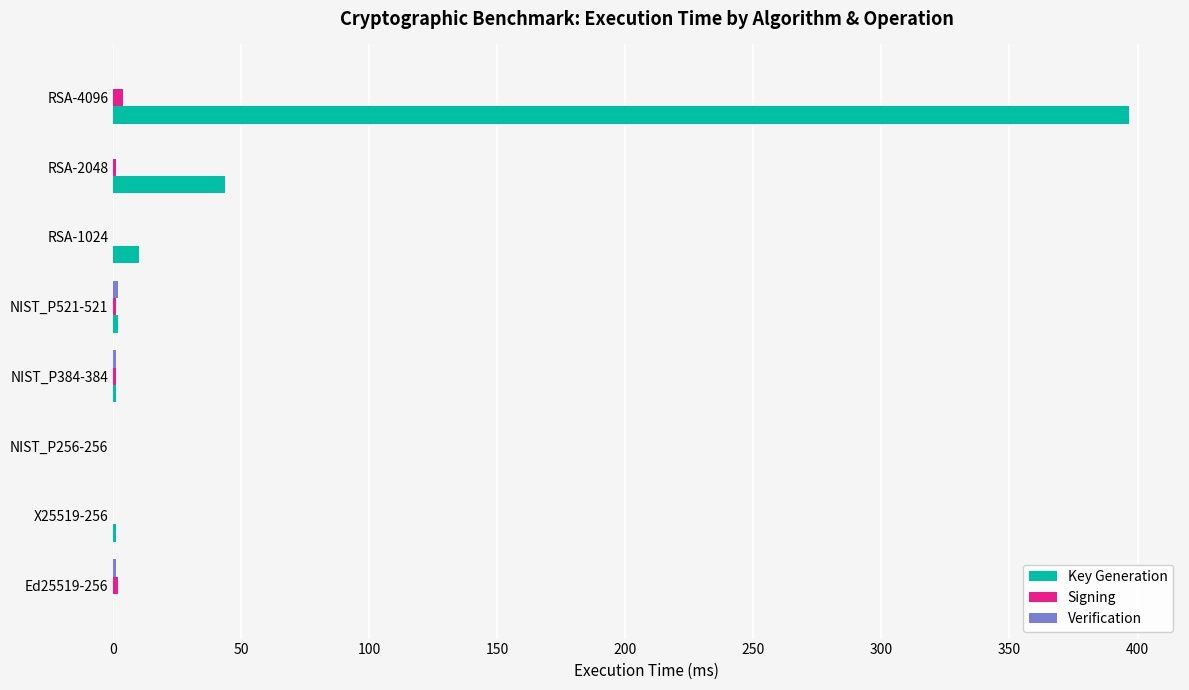

The Key Generation series shows 119.6 at RSA-4096. True or false?

False